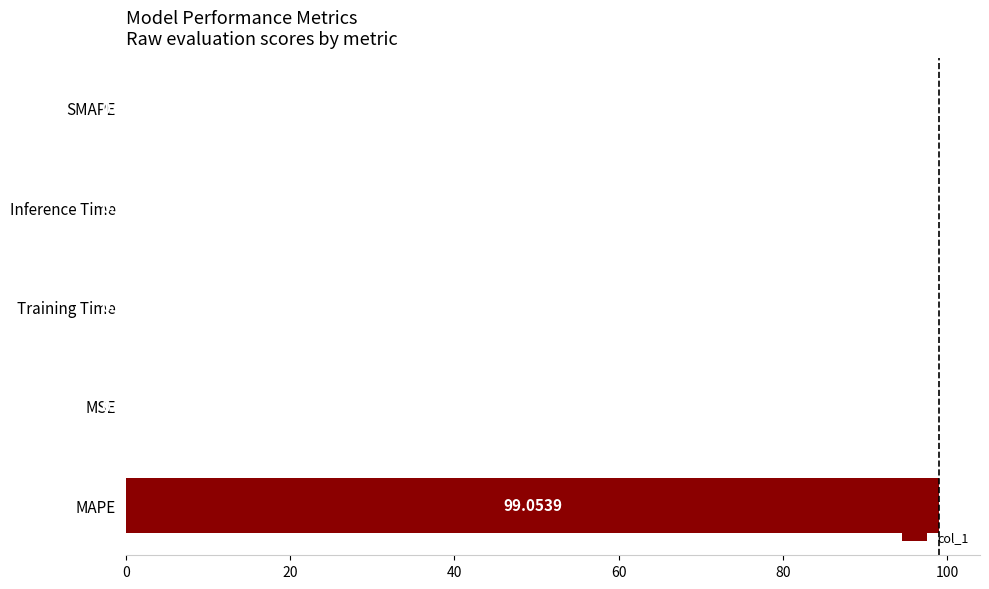

What is the sum of the values at Training Time and MAPE?

99.1